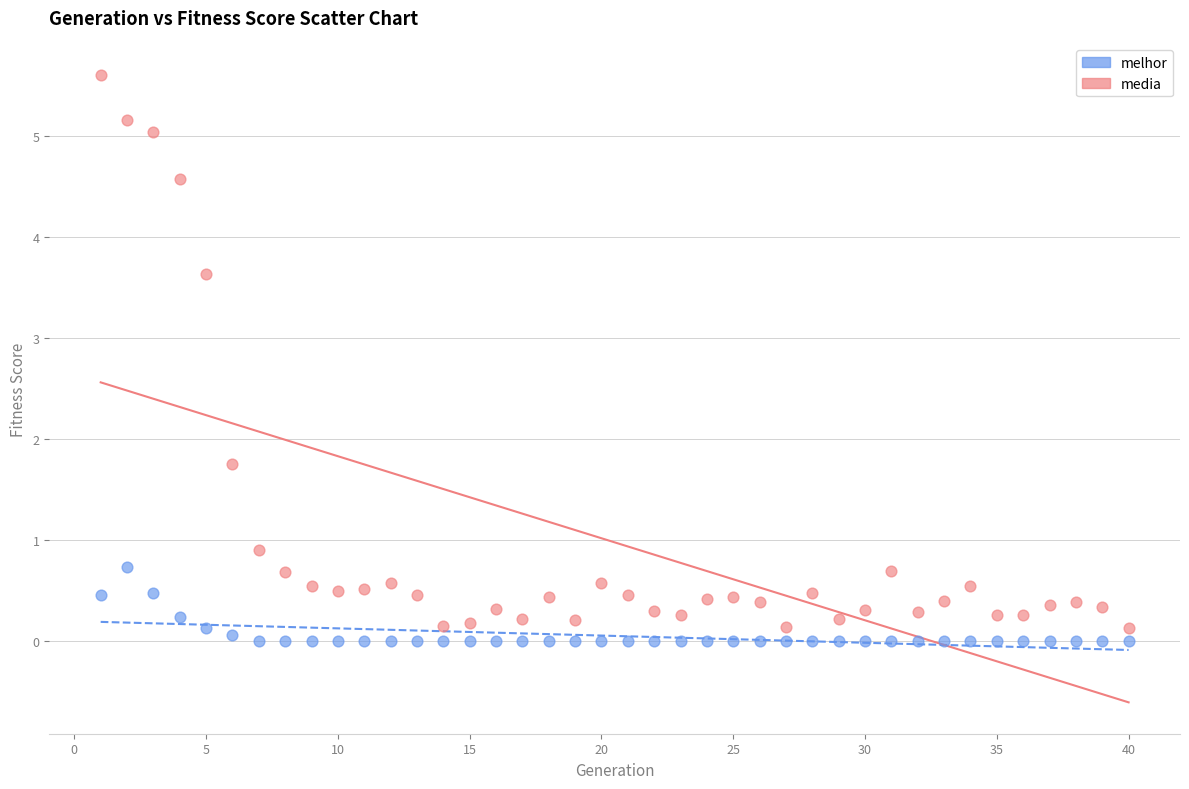

Which series reaches the maximum Y coordinate?

media